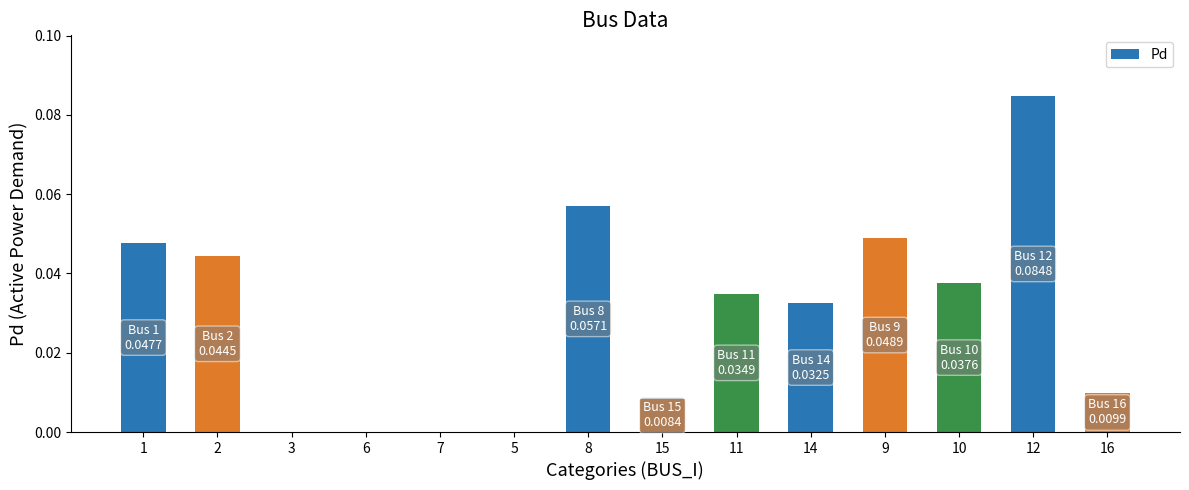

What is the sum of all values?

0.4